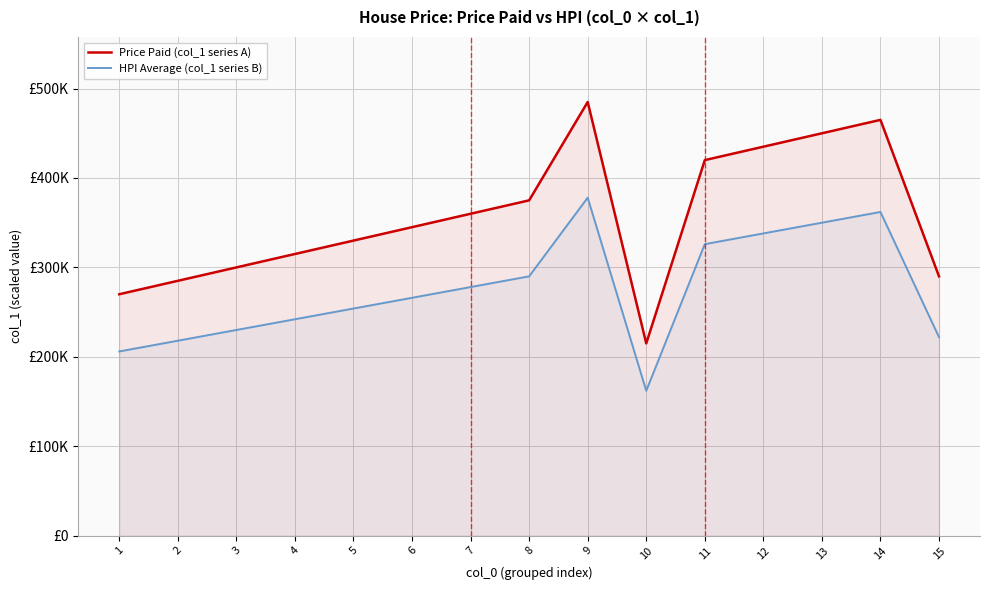

Does the chart display data point markers on the line(s)?

No